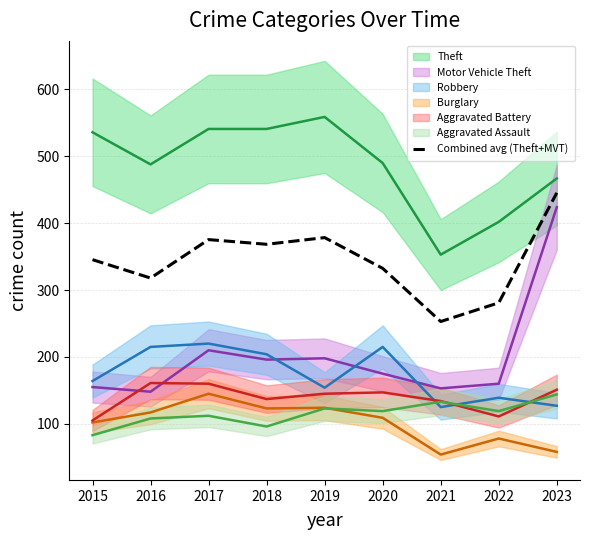

Between 2022 and 2016, which is larger?

2016